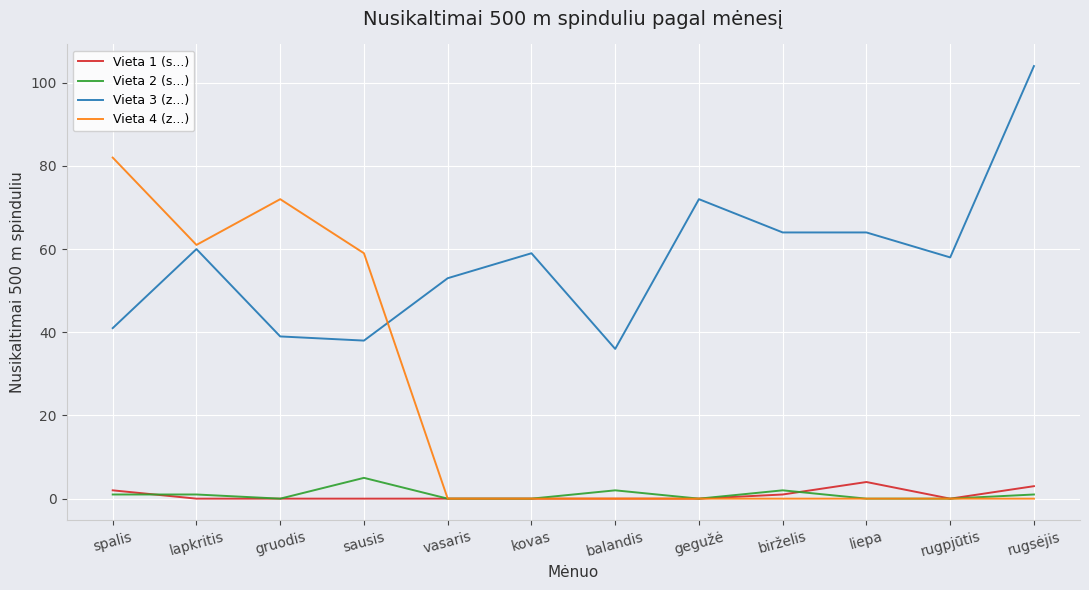

At which category is the sum across all series the highest?

spalis